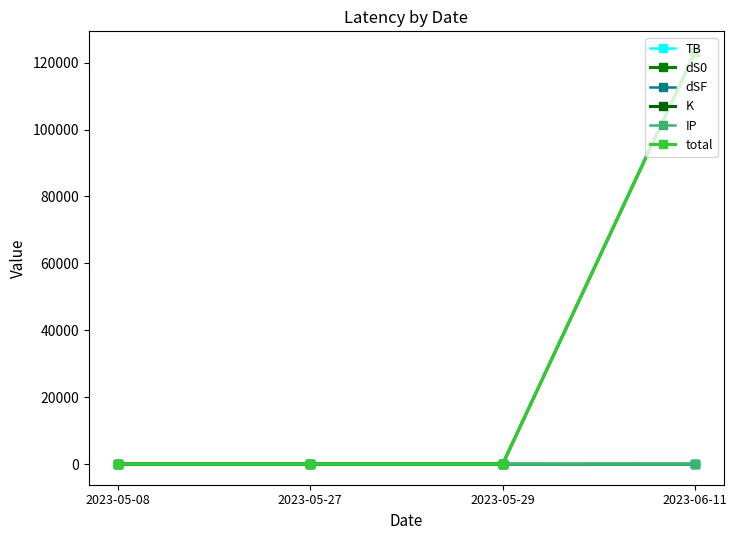

Which category has the lowest value in the K series?

2023-05-27